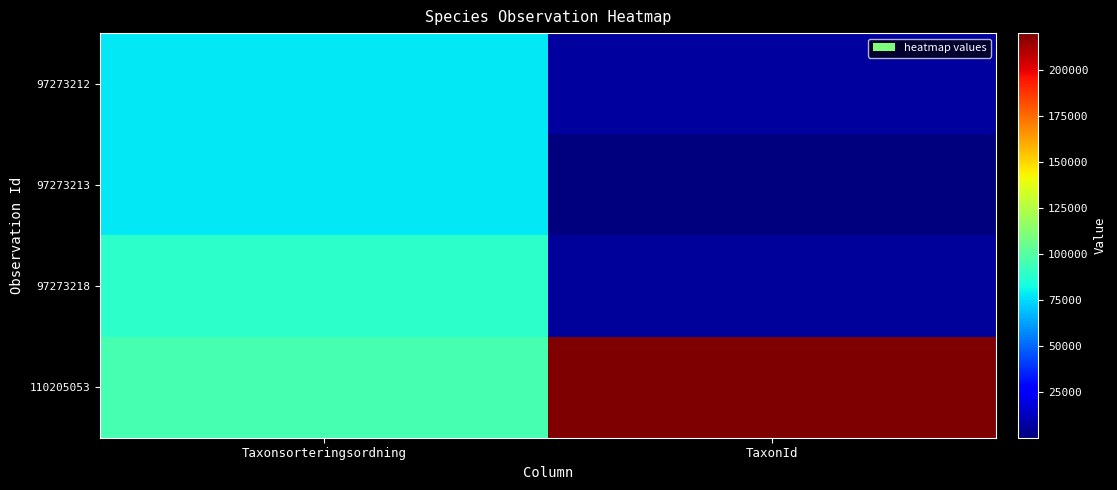

Between TaxonId and Taxonsorteringsordning, which is larger?

Taxonsorteringsordning